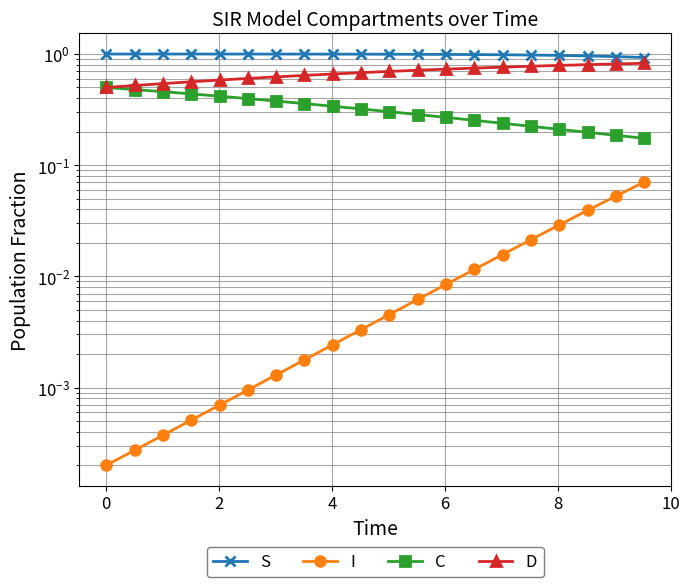

List the series in order of their peak value, lowest first.

I, C, D, S